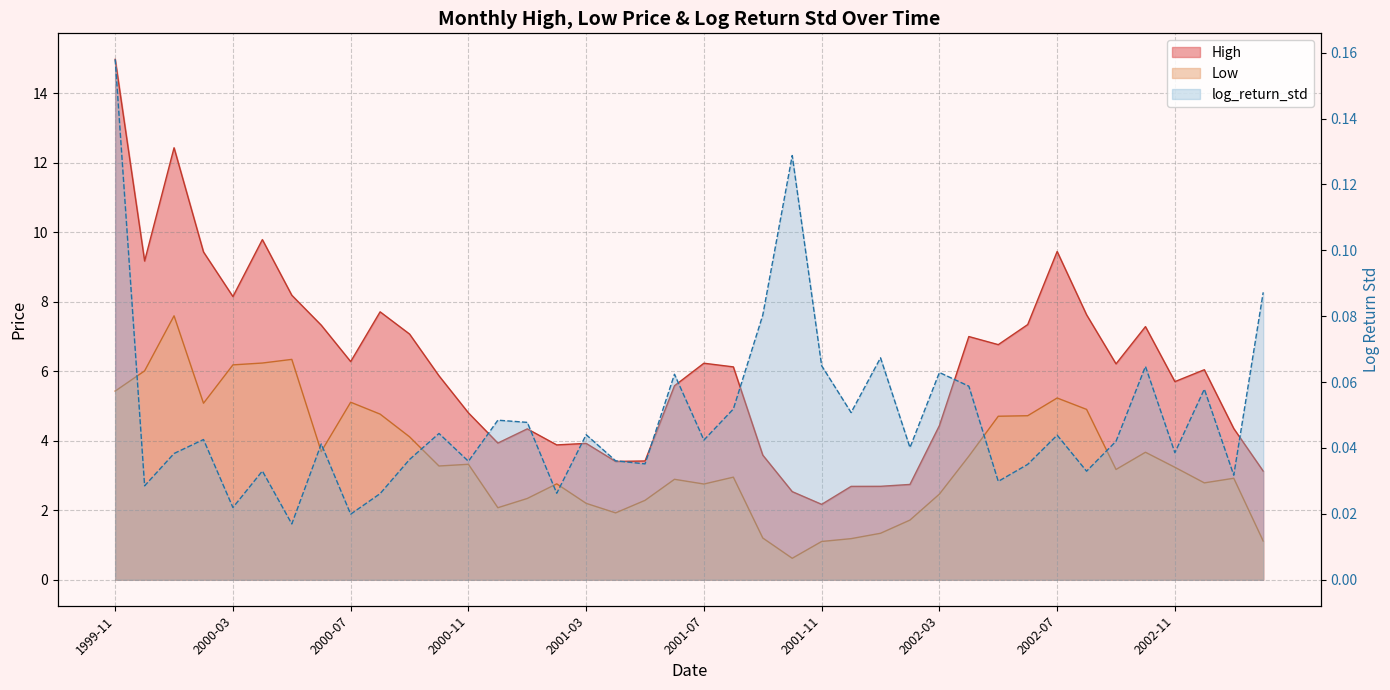

What is the maximum value for High?

15.0